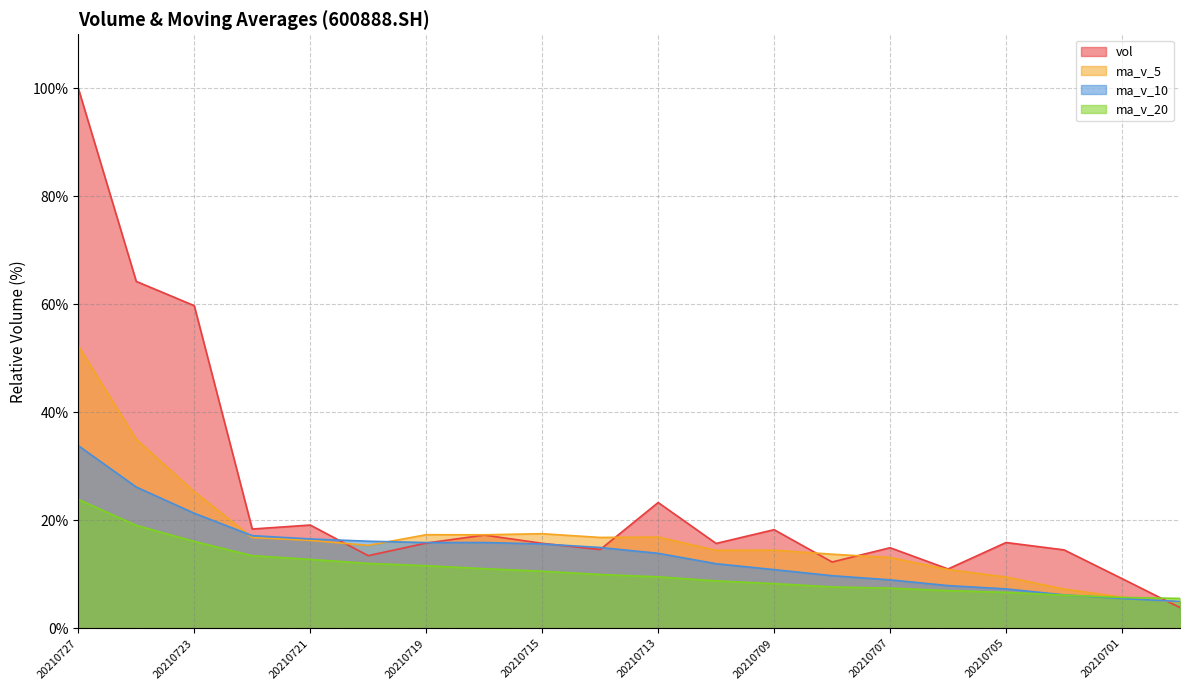

At which label does ma_v_10 first exceed 14?

20210727